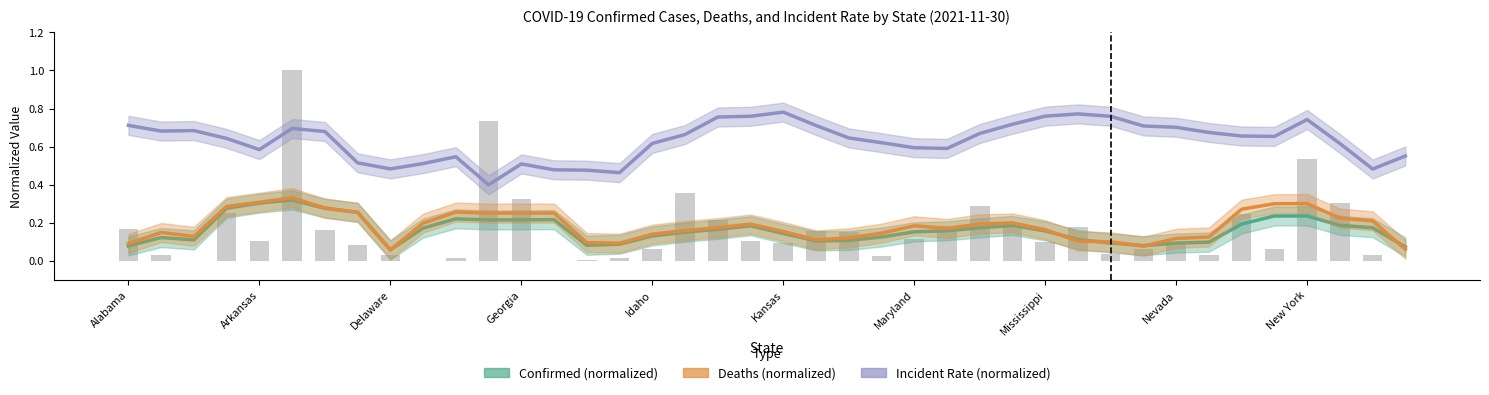

Are the bars horizontal?

No